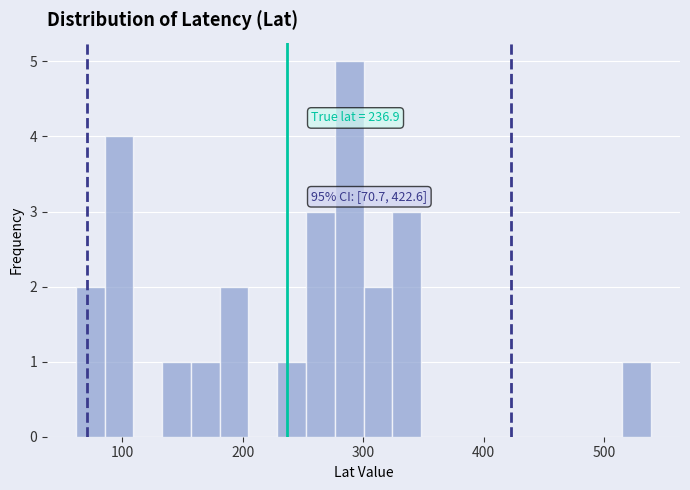

Read against the x-axis, roughly where is the centre of the tallest bar?

290